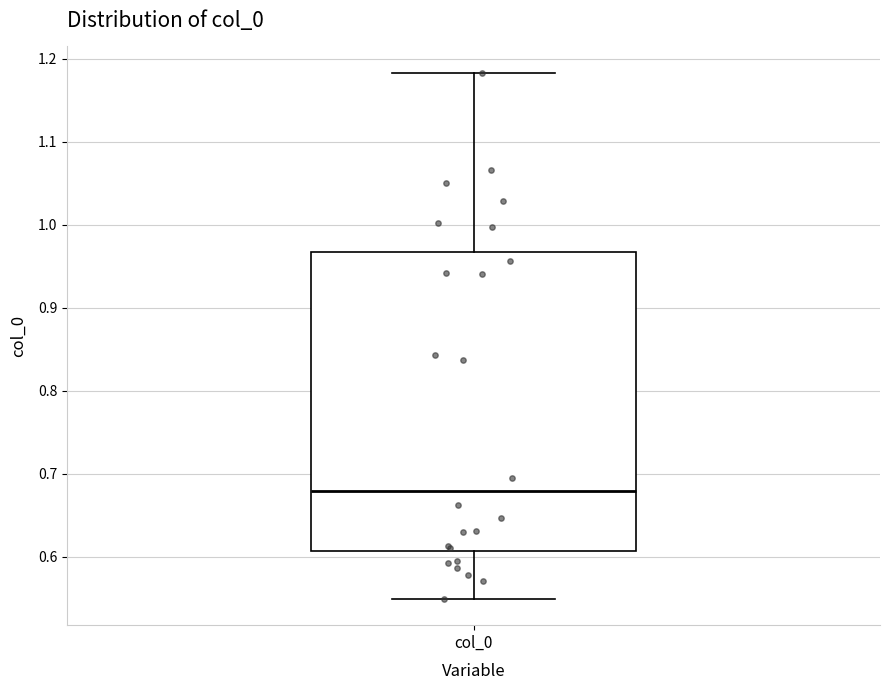

Where is the lower edge of the box for col_0 on the y-axis? The values are not printed on the chart, so give them approximately, as read against the axis.

0.61